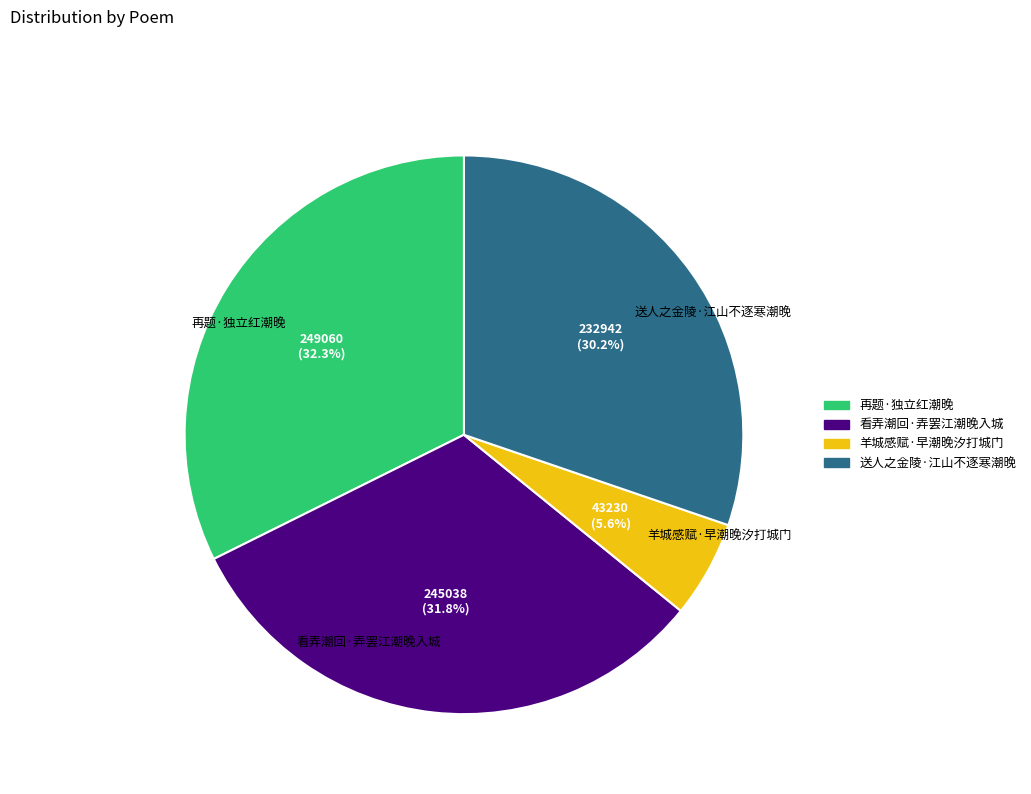

What percentage is NOT represented by 羊城感赋·早潮晚汐打城门?

94.4%